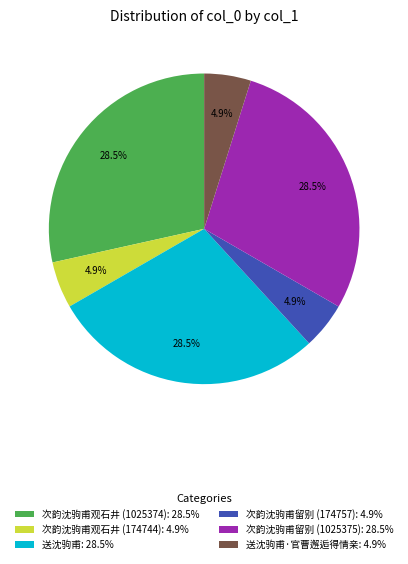

What is the ratio of the value at 送沈驹甫: 28.5% to the value at 次韵沈驹甫留别 (1025375): 28.5%?

1.0